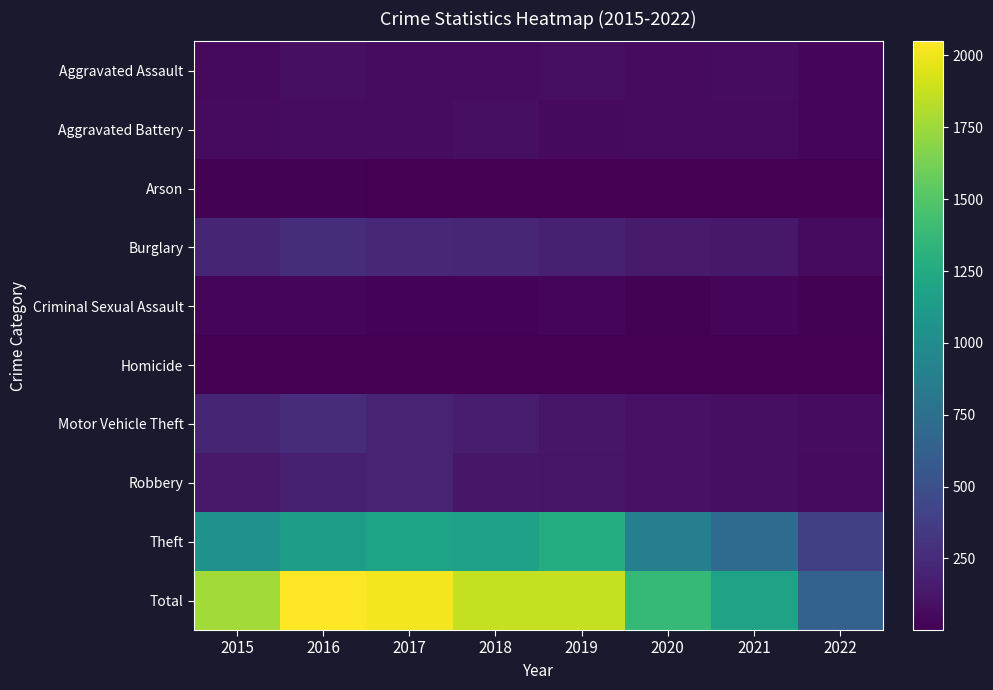

At how many categories does at least one series exceed 1864?

4